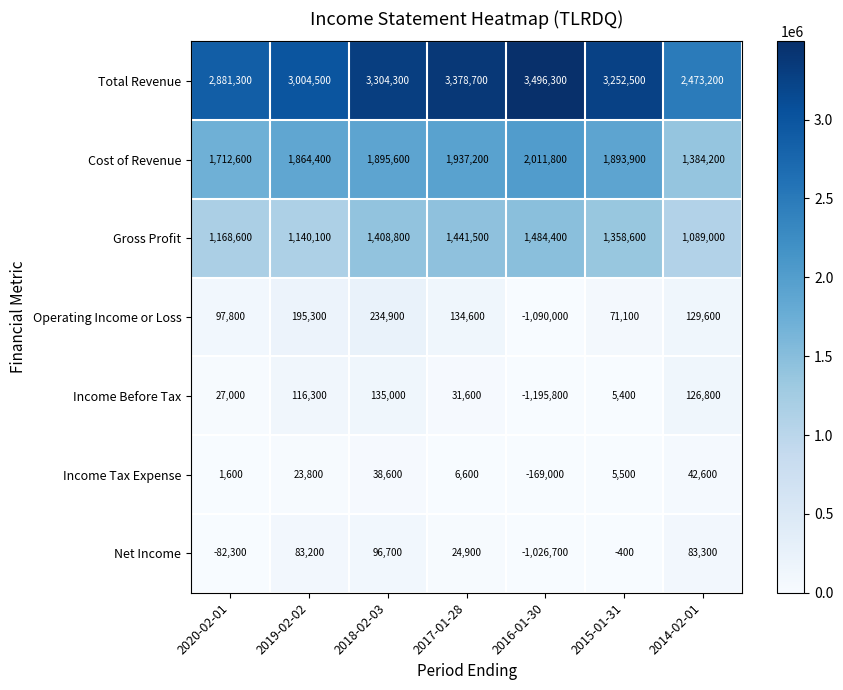

Count the number of categories in the chart.

7